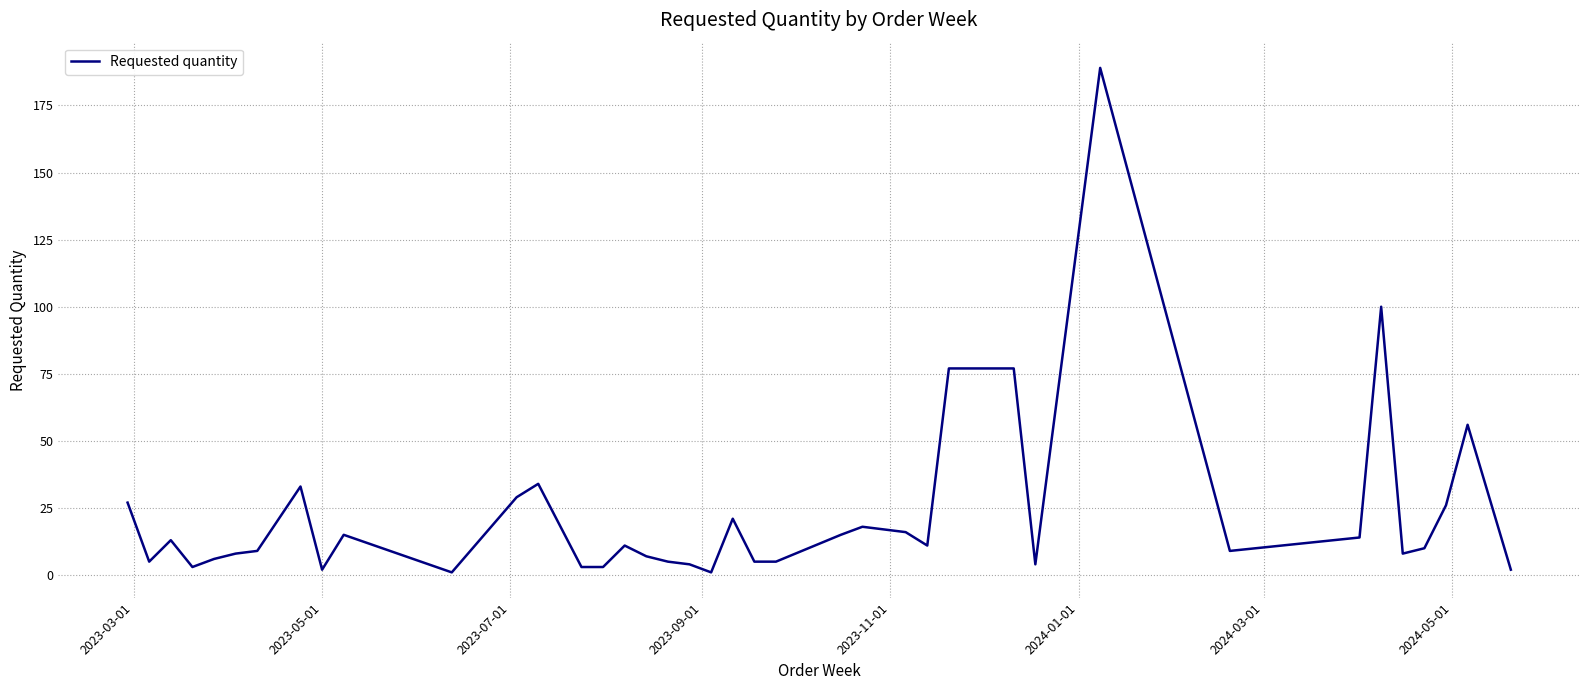

Is this an area chart (filled region under the line)?

No